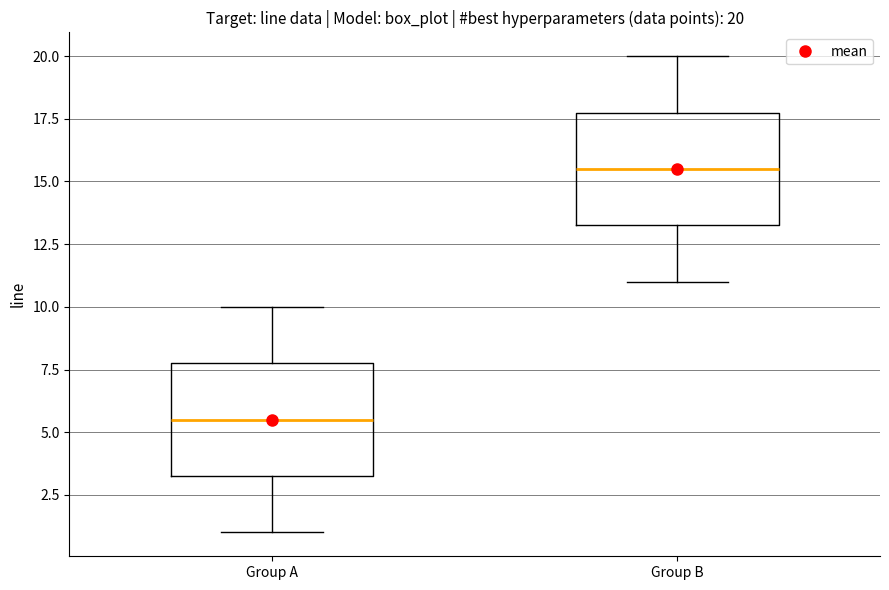

Which box has the lowest median line?

Group A